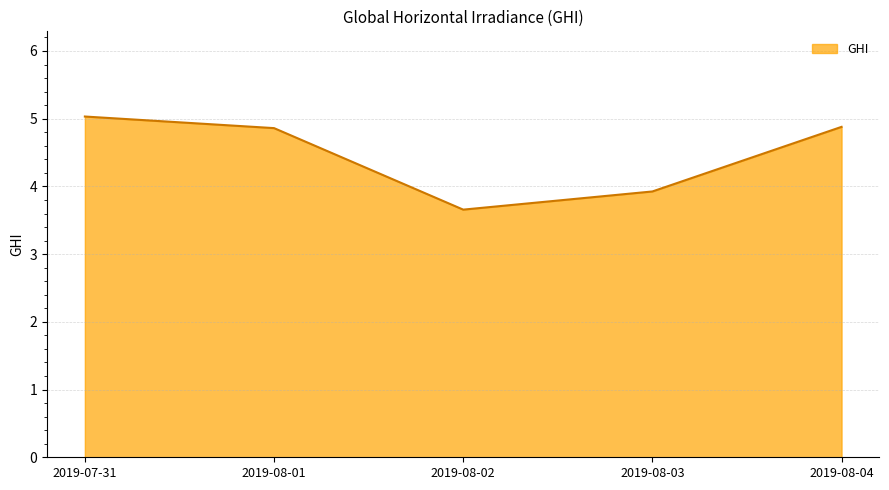

Where is the first local minimum?

2019-08-02